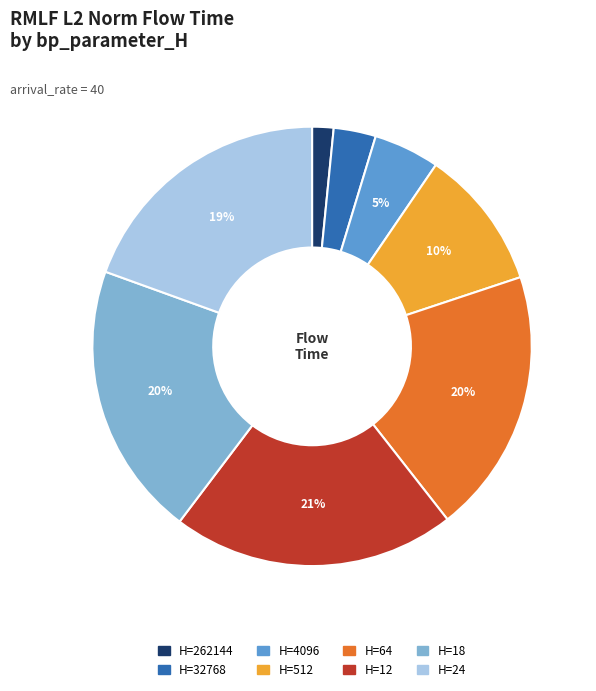

To the nearest percent, what is the difference between the largest and smallest slice percentages?

19%